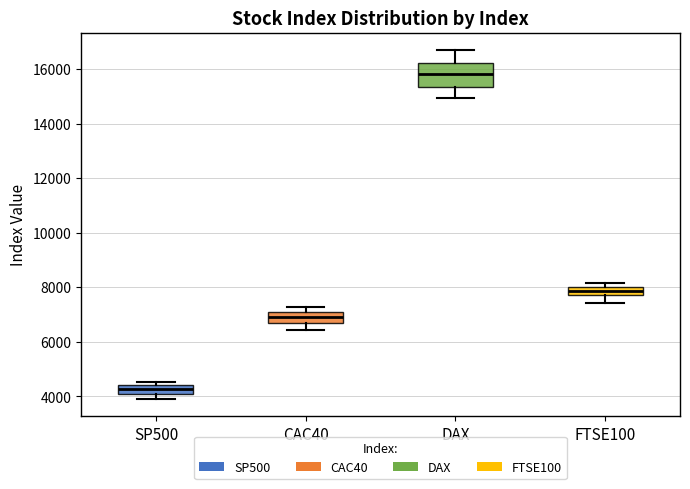

Where does the median line of the box for SP500 sit on the y-axis? The values are not printed on the chart, so give them approximately, as read against the axis.

4200